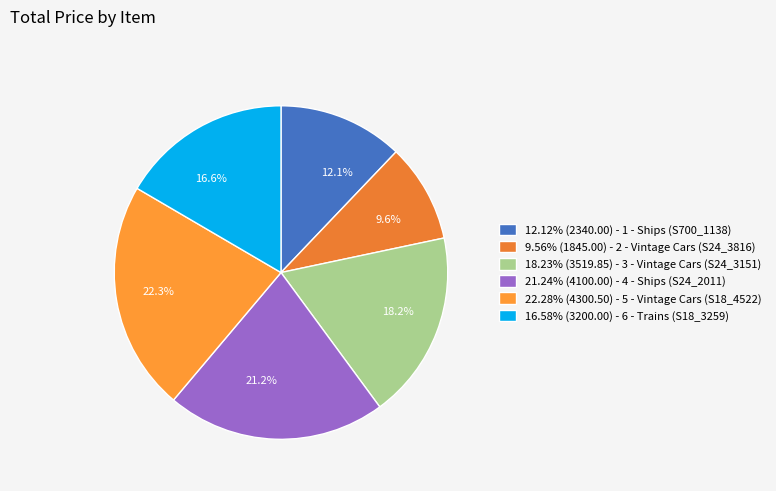

Between 22.3% and 21.2%, which is larger?

22.3%